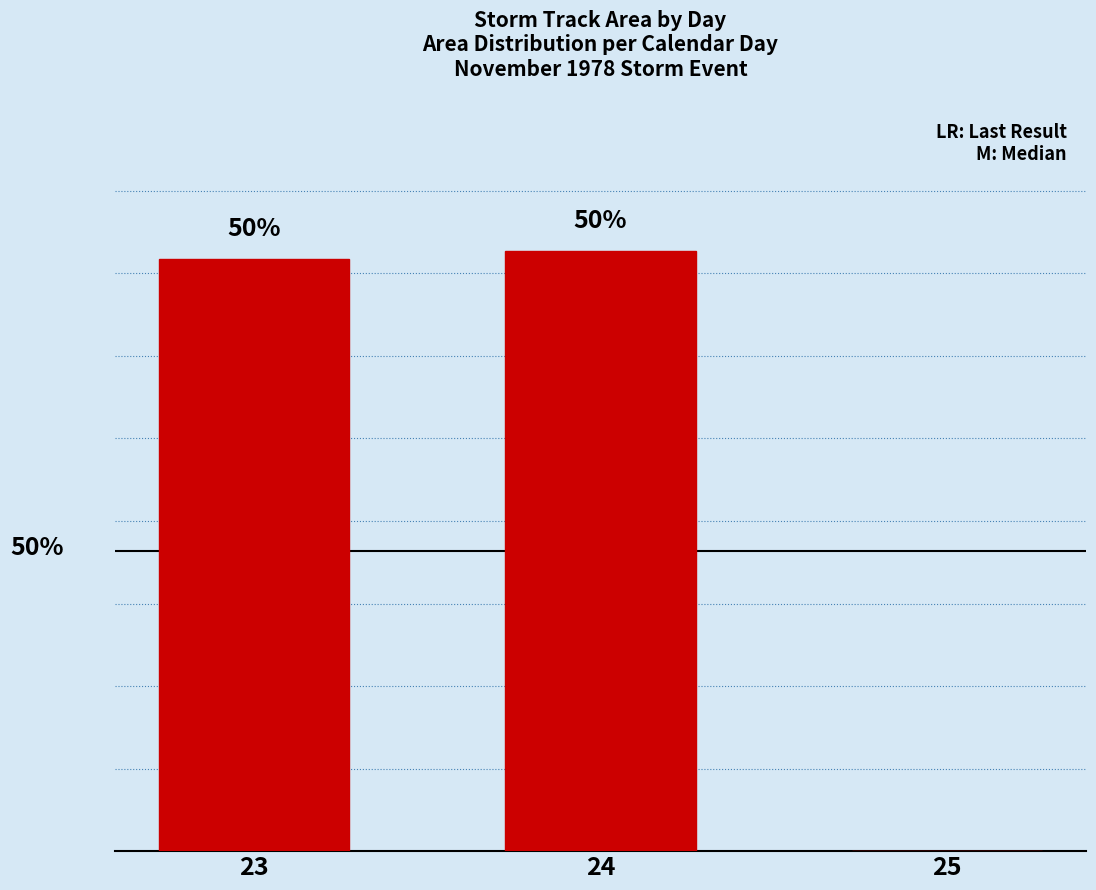

What is the value of the 2nd bar from the left?

1370312.5